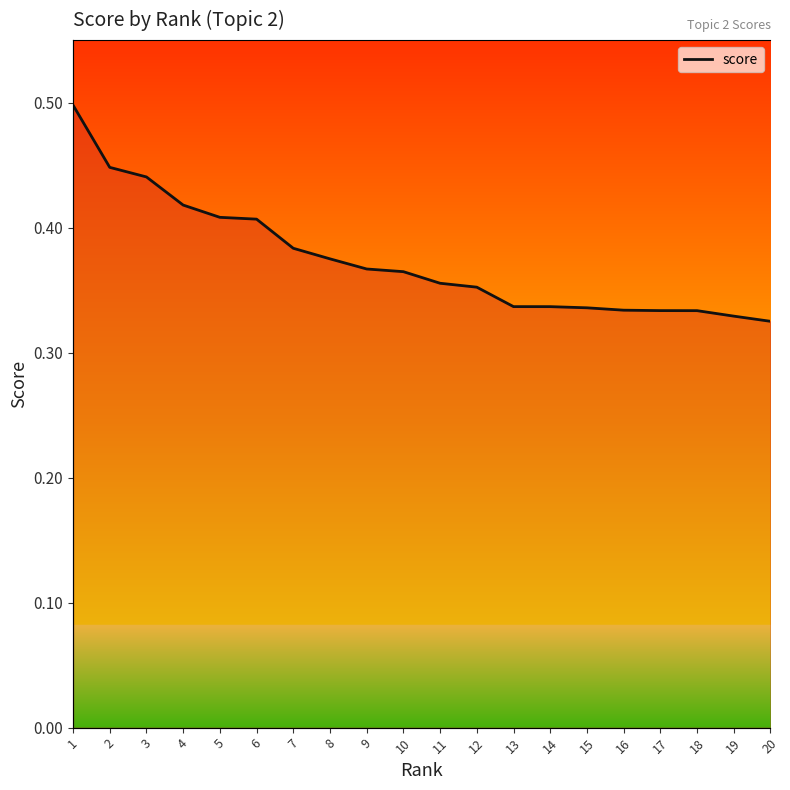

Rank the categories by value from lowest to highest.

20, 19, 18, 17, 16, 15, 14, 13, 12, 11, 10, 9, 8, 7, 6, 5, 4, 3, 2, 1